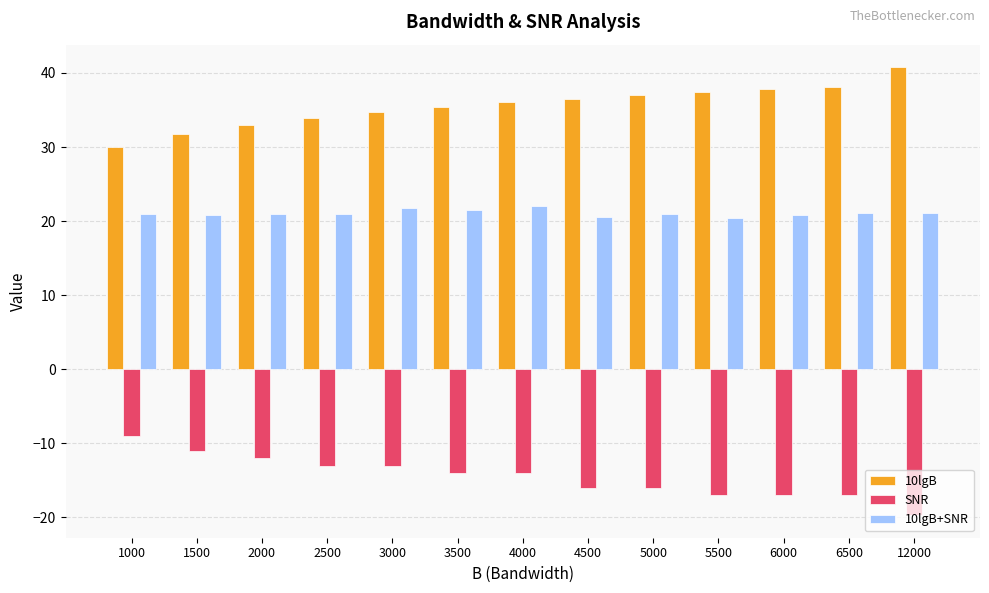

Rank the series by their average value, from highest to lowest.

10lgB, 10lgB+SNR, SNR